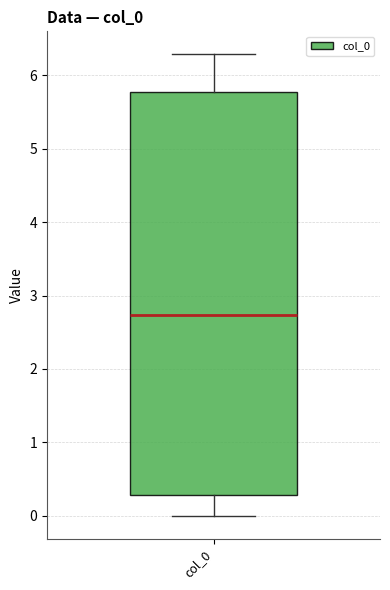

Read this box plot against the y-axis: the position of the median line, the range covered by the box, and the ends of both whiskers. The values are not printed on the chart, so give them approximately, as read against the axis.

median 2.7, box 0.3 to 5.8, whiskers 0.0 to 6.3